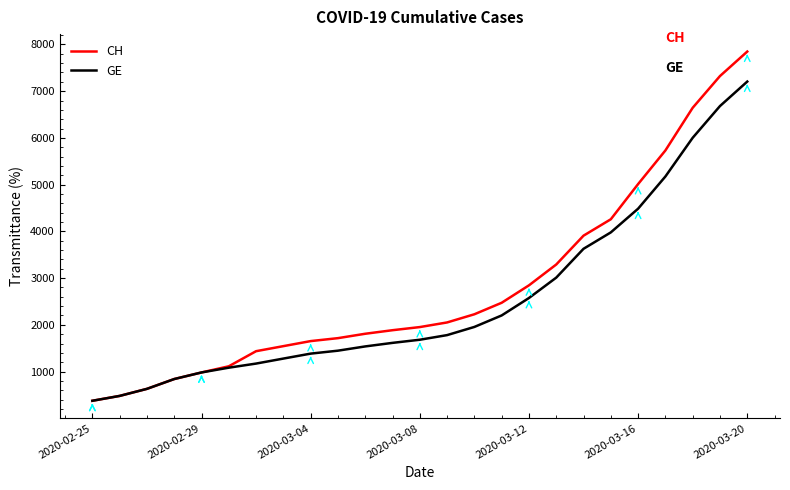

What is the greatest value displayed?

7847